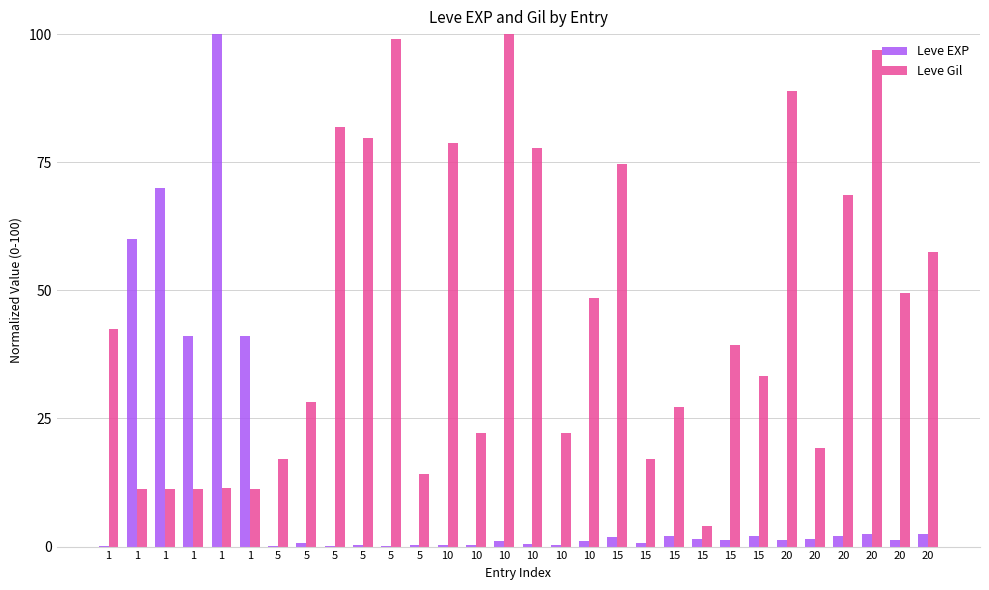

List the series in order of their overall mean, highest first.

Leve Gil, Leve EXP